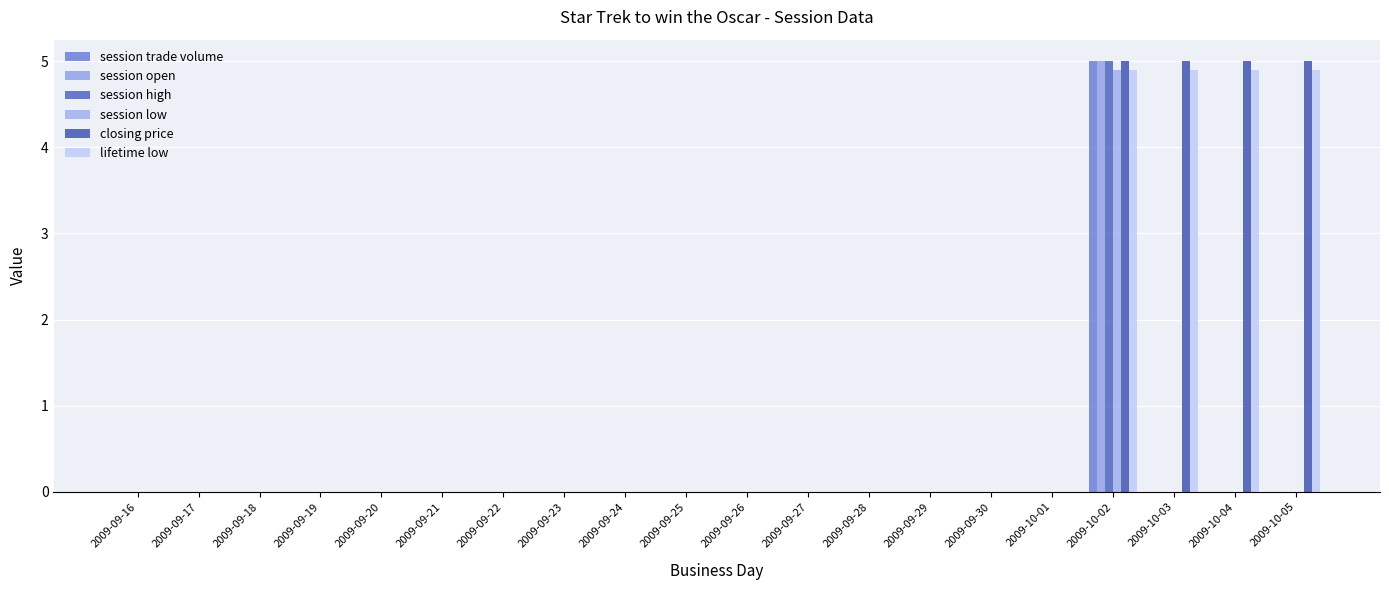

Does the chart contain stacked bars?

No